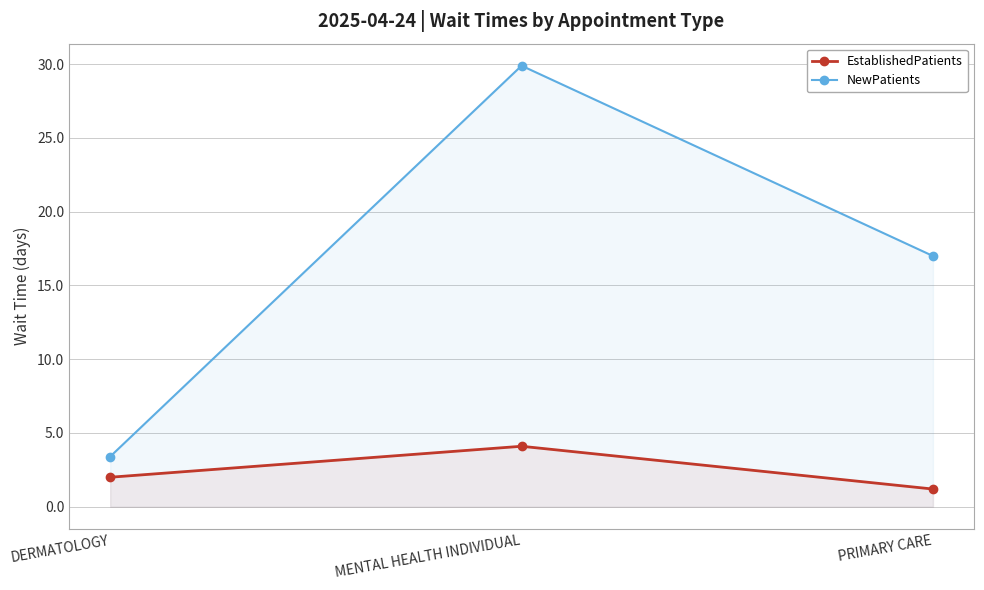

At how many categories does at least one series exceed 9?

2